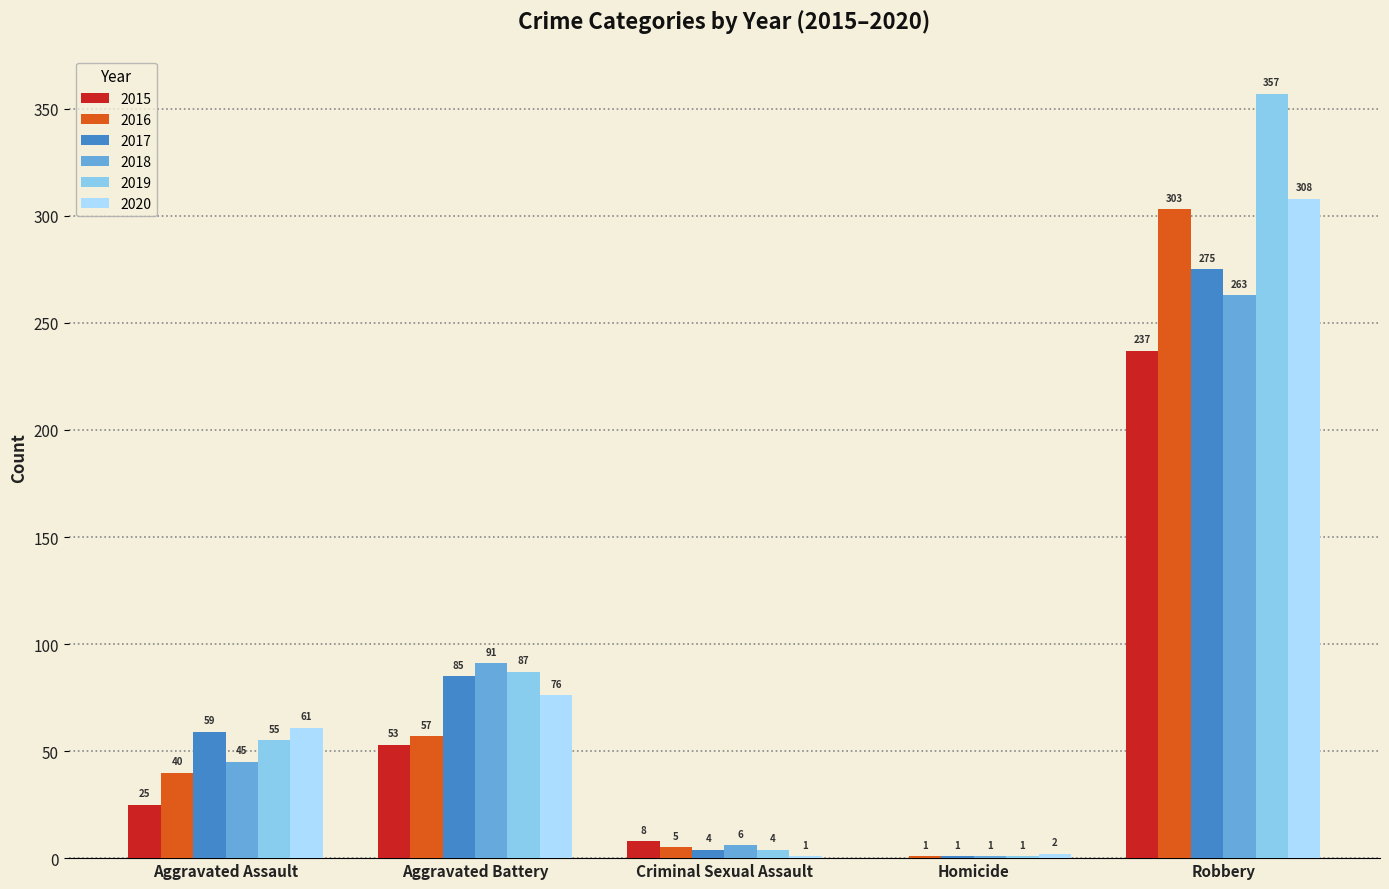

Which label corresponds to the largest value in the chart?

Robbery